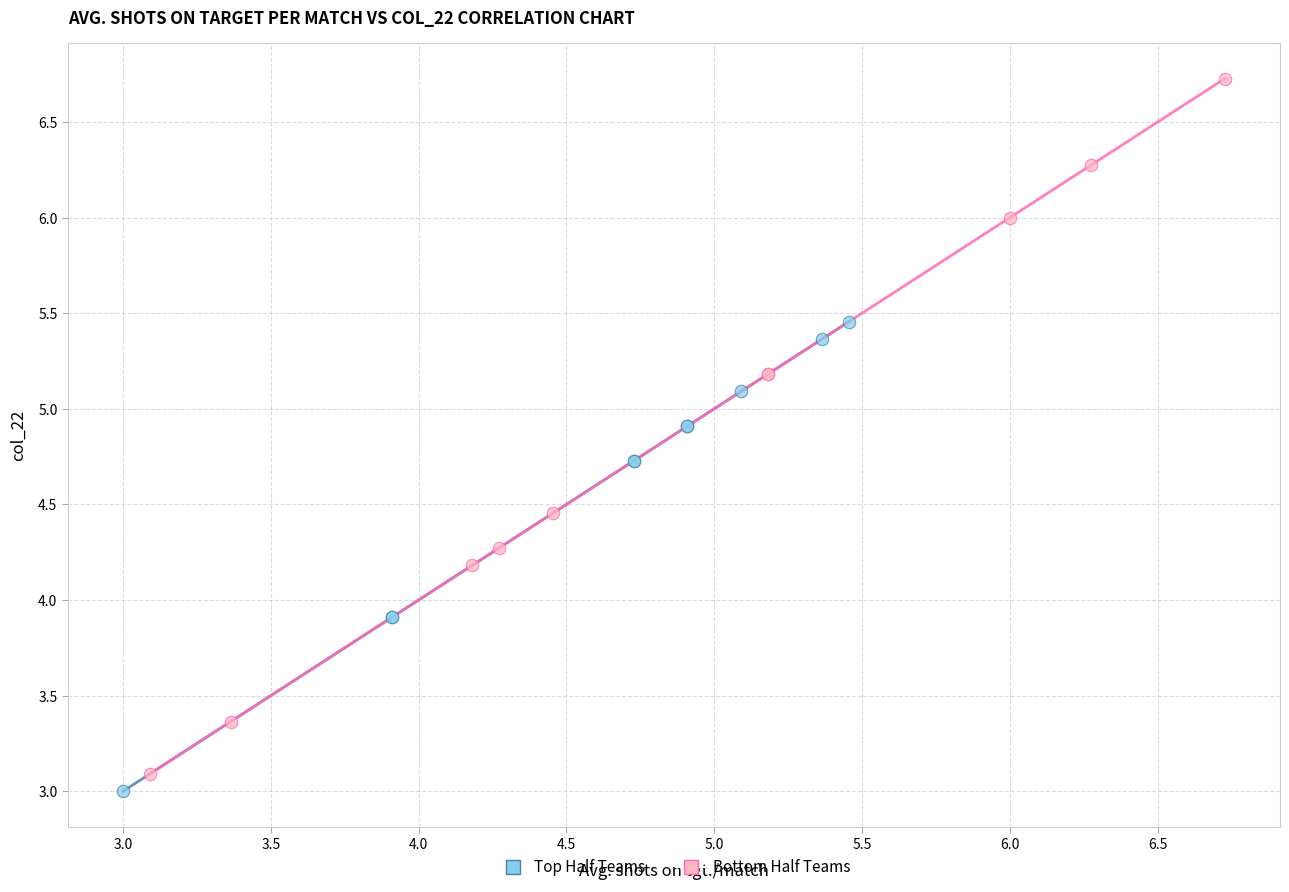

Which series has the widest spread of Y values?

Bottom Half Teams